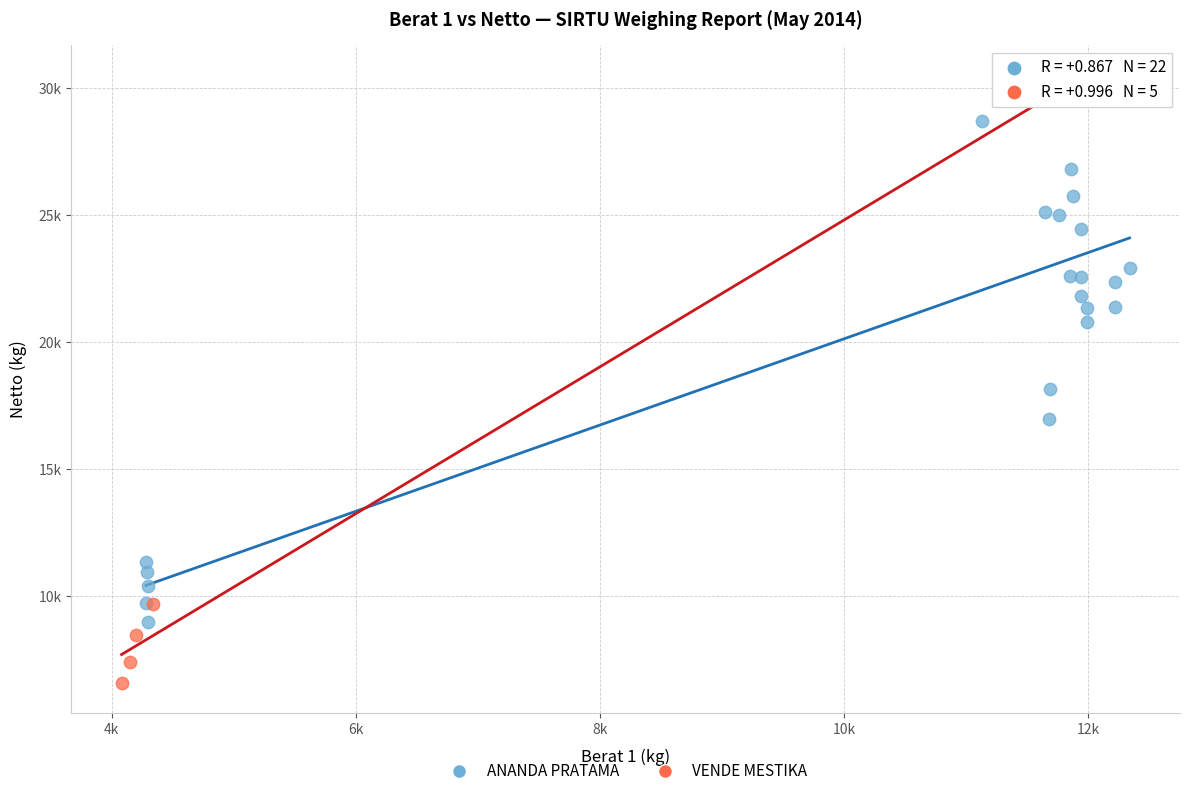

Which series contains the highest Y value?

ANANDA PRATAMA